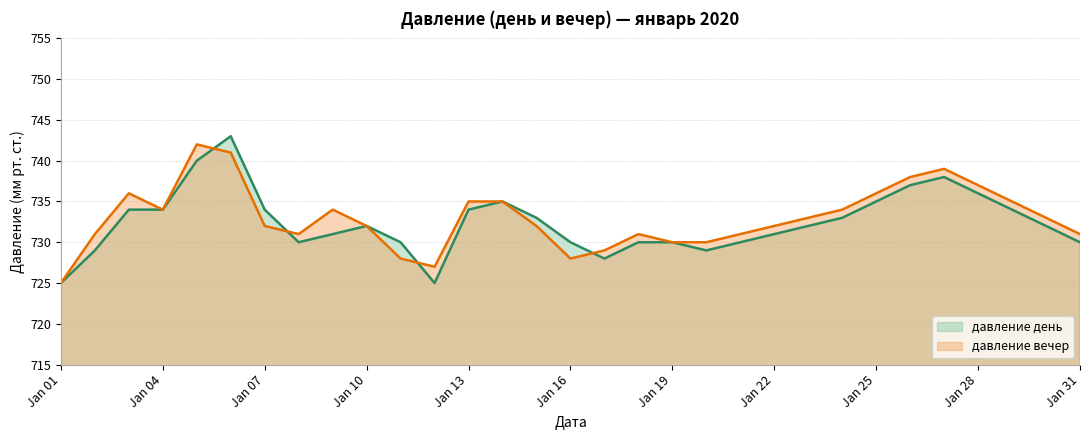

How many lines are shown in the chart?

2